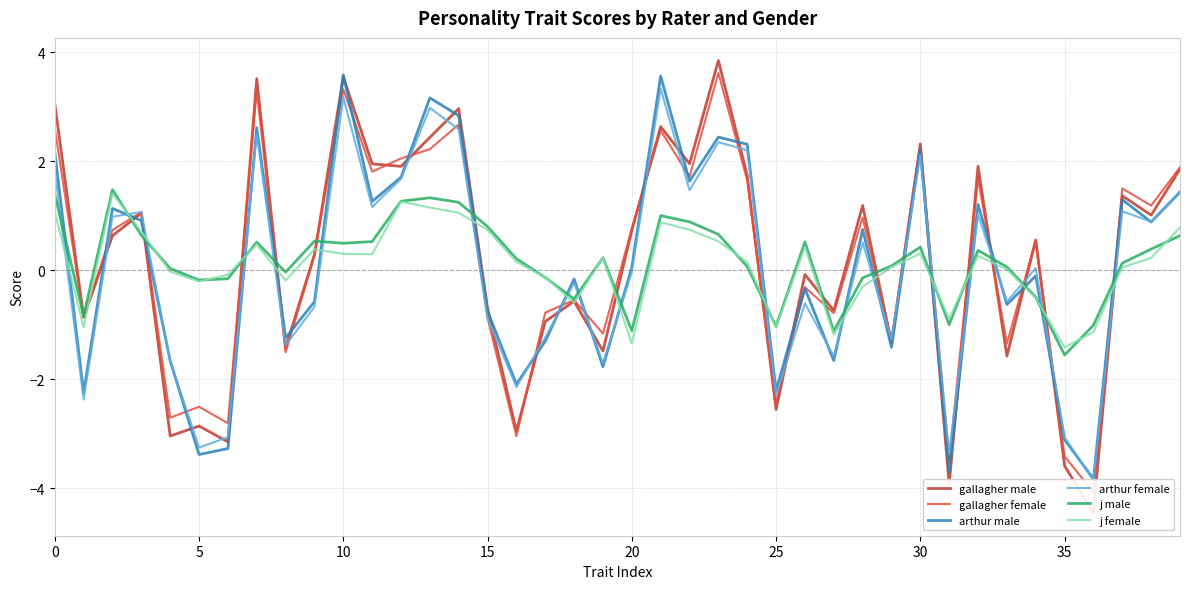

Between 10 and 36, which series saw the biggest shift?

gallagher male